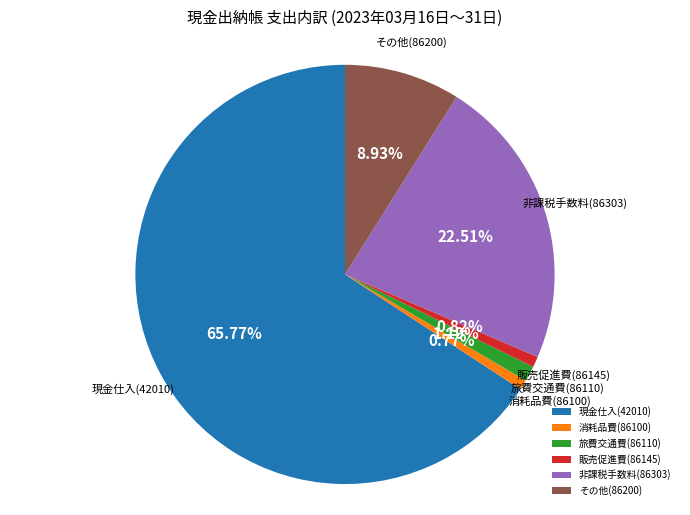

Does その他(86200) represent more than half of the total?

No